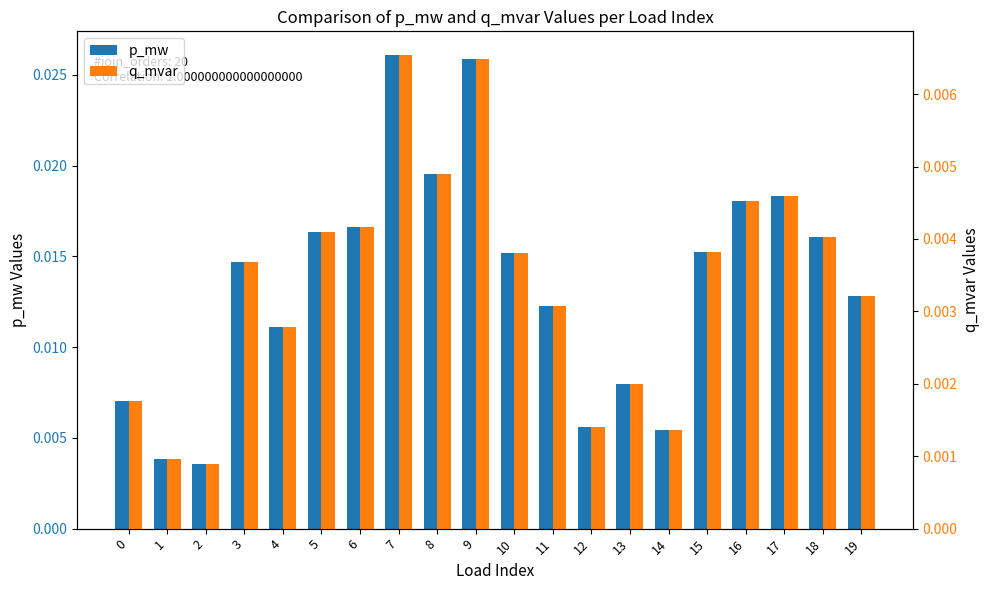

At which label is p_mw closest to 0?

2